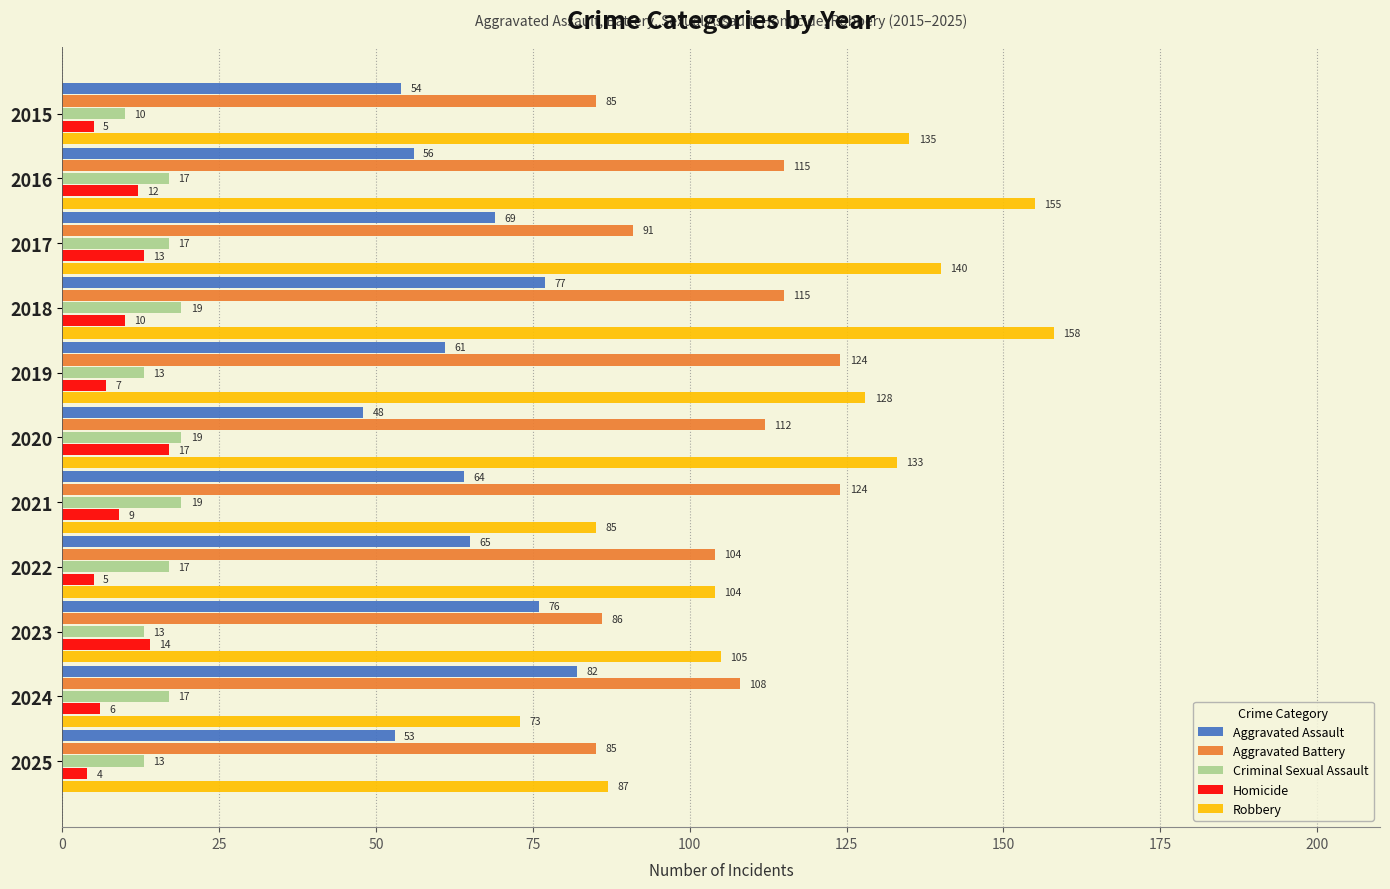

What is the sum of all Criminal Sexual Assault values?

174